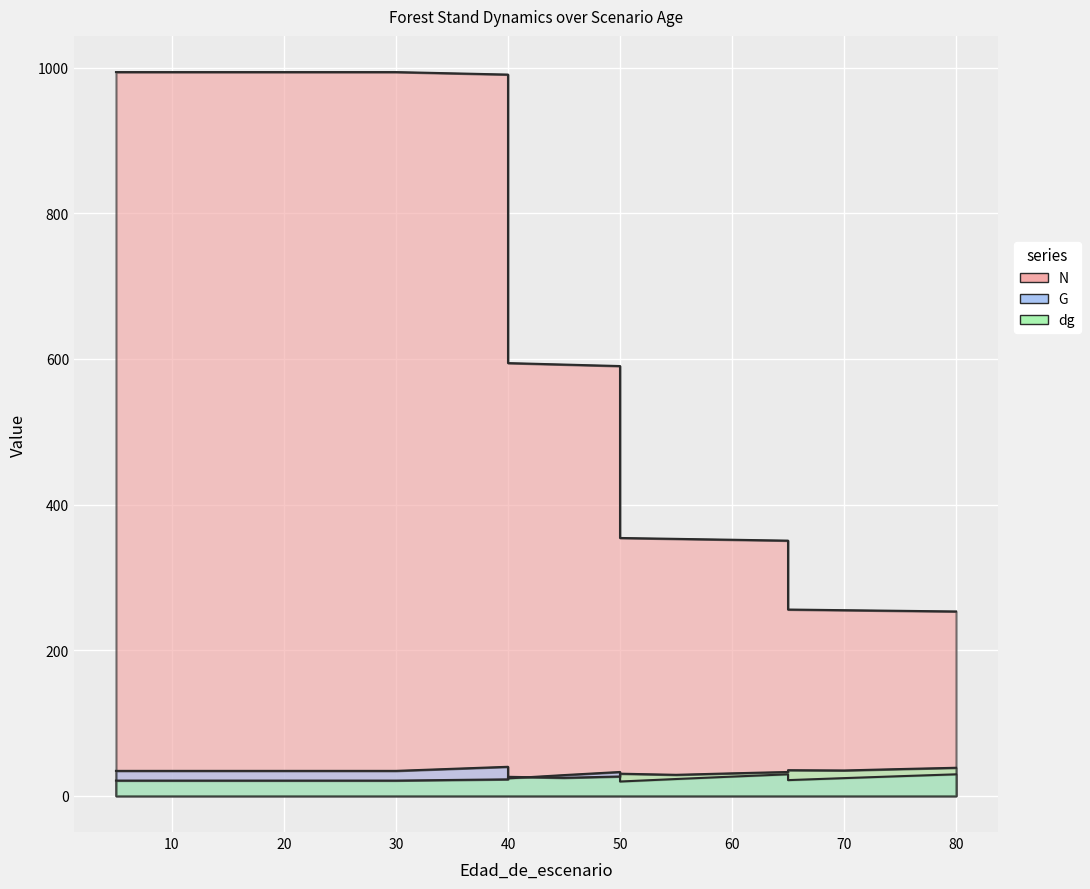

In G, how many points are lower than both neighbors (excluding endpoints)?

3